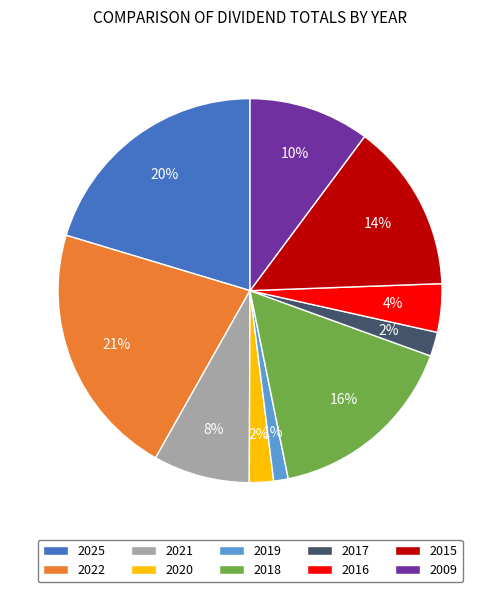

The 2020 slice represents 2% of the pie. True or false?

True